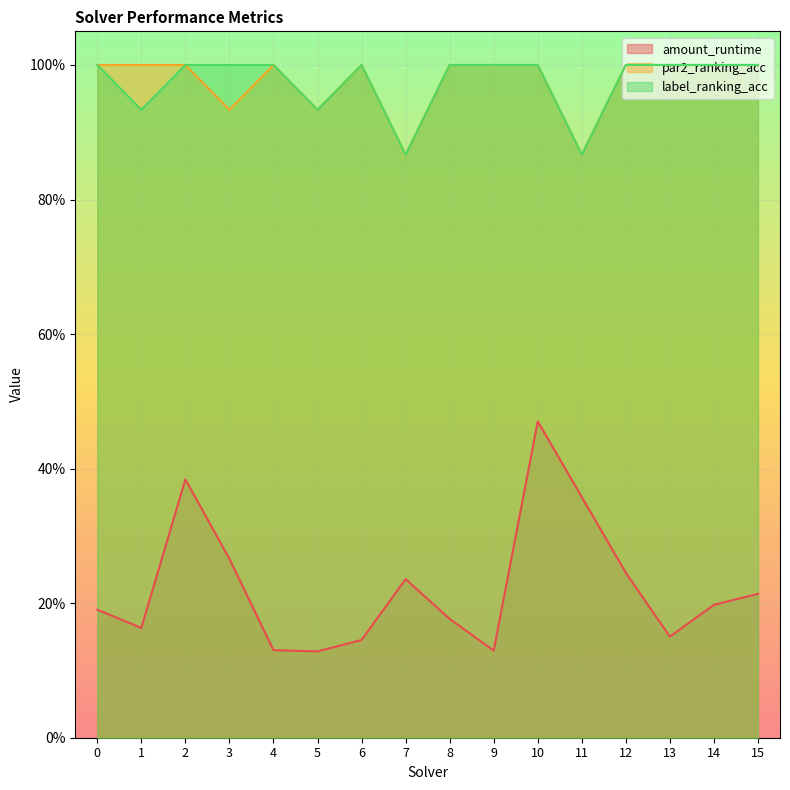

What is the difference between the highest and lowest values at 3?

0.7